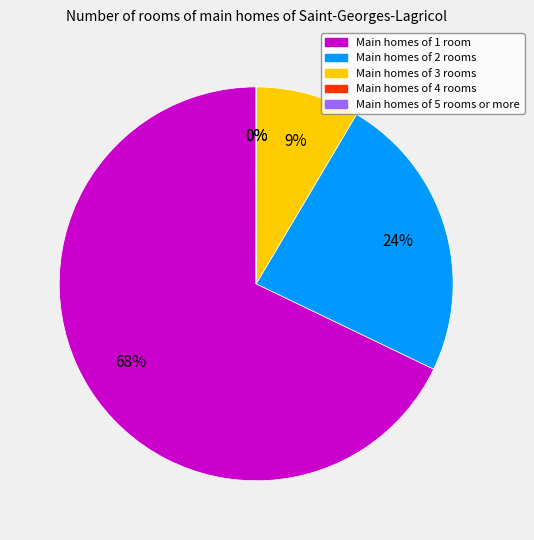

Is there any slice that represents more than half of the pie?

Yes